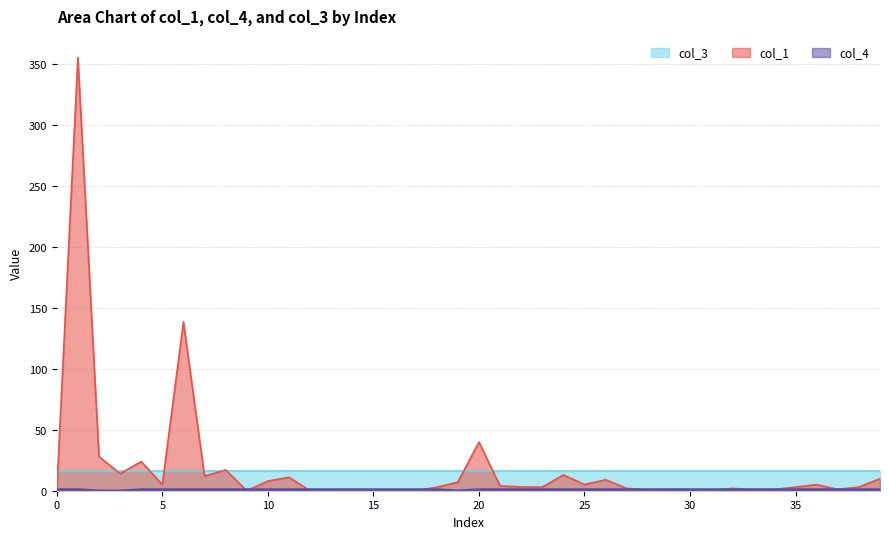

Which series has the widest spread of values?

col_1